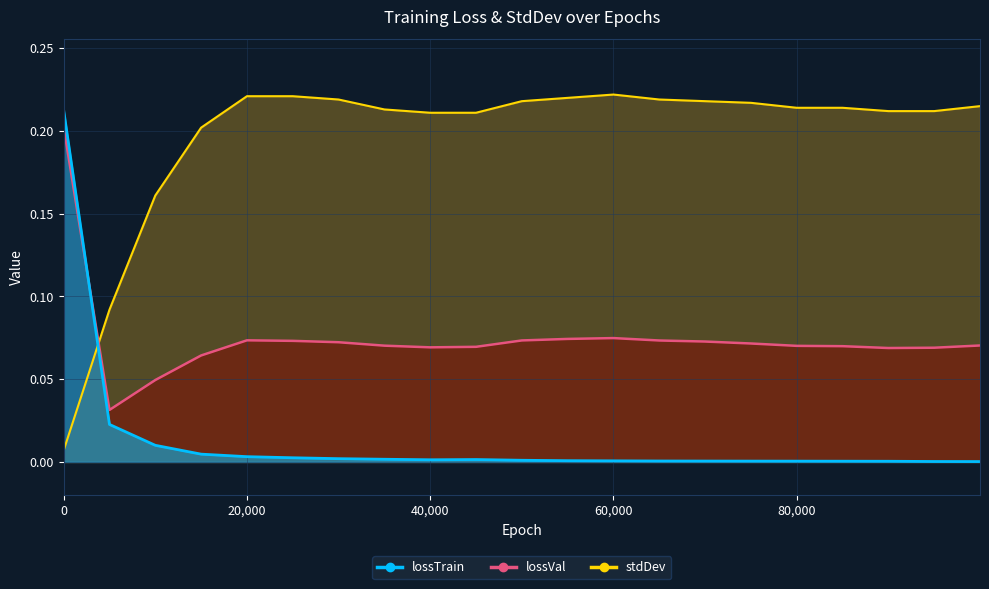

True or false: lossTrain has more than 0 points higher than both neighbors.

True